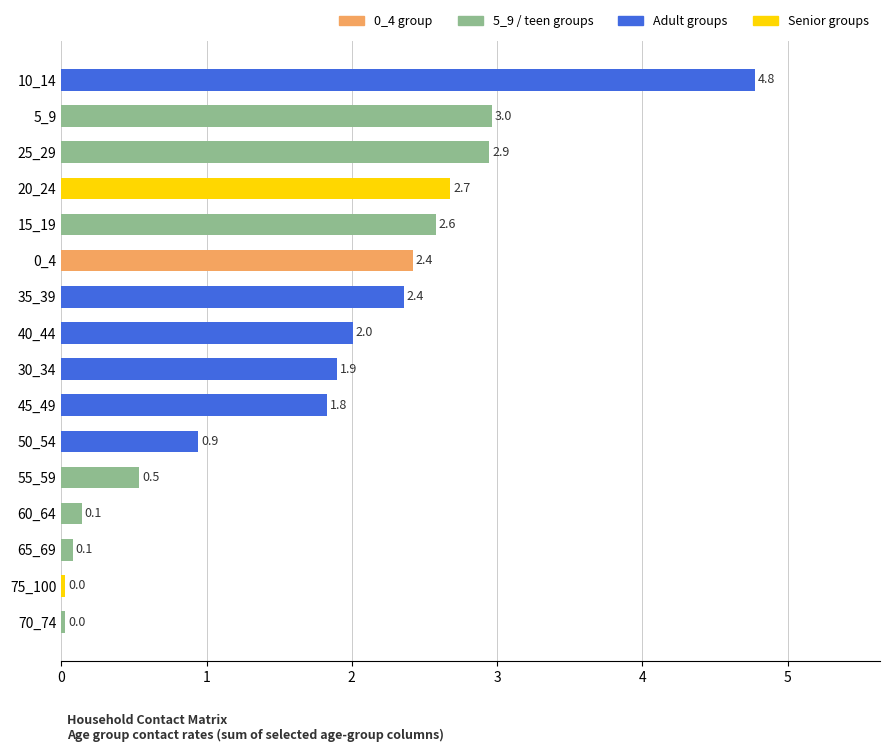

Approximately how many times larger is the value at 40_44 compared to 0_4?

0.8